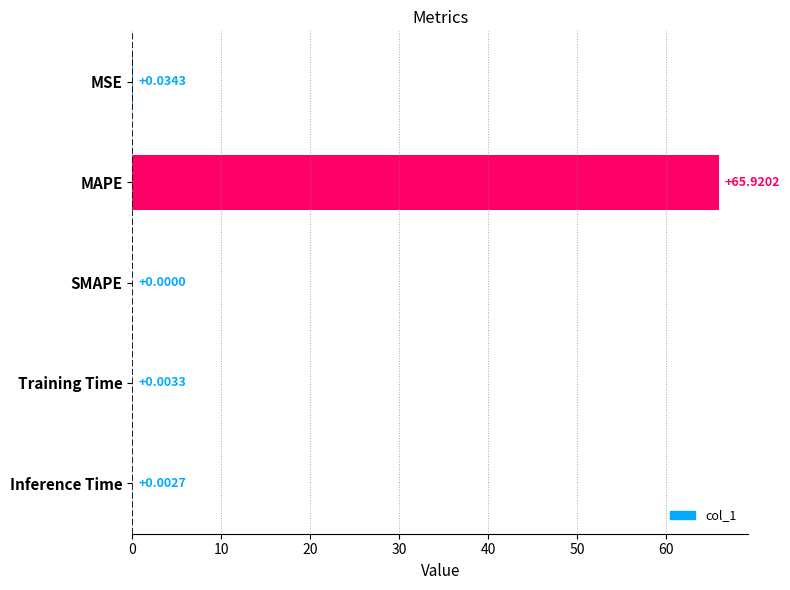

At which label is the value closest to 32?

MSE